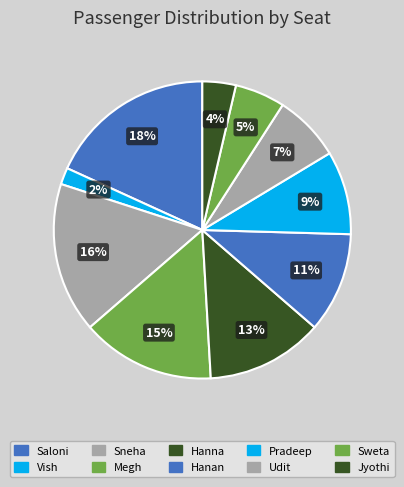

Which category has the smallest portion of the pie?

Vish